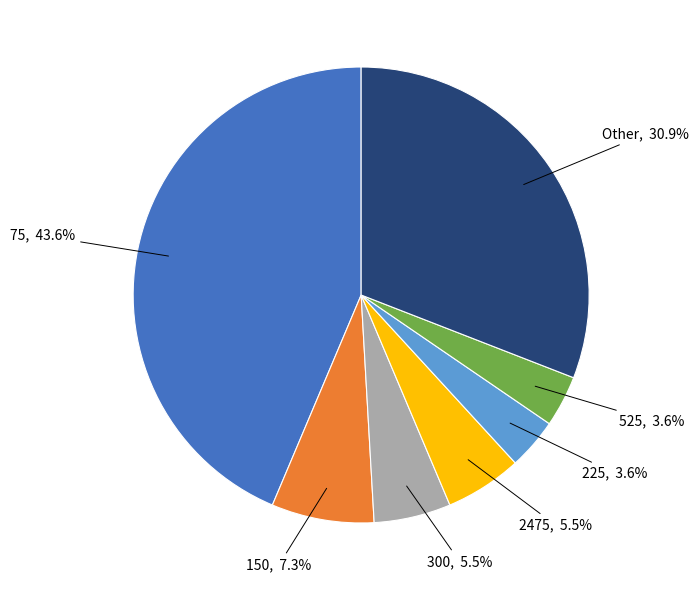

How many slices are in this pie chart?

7